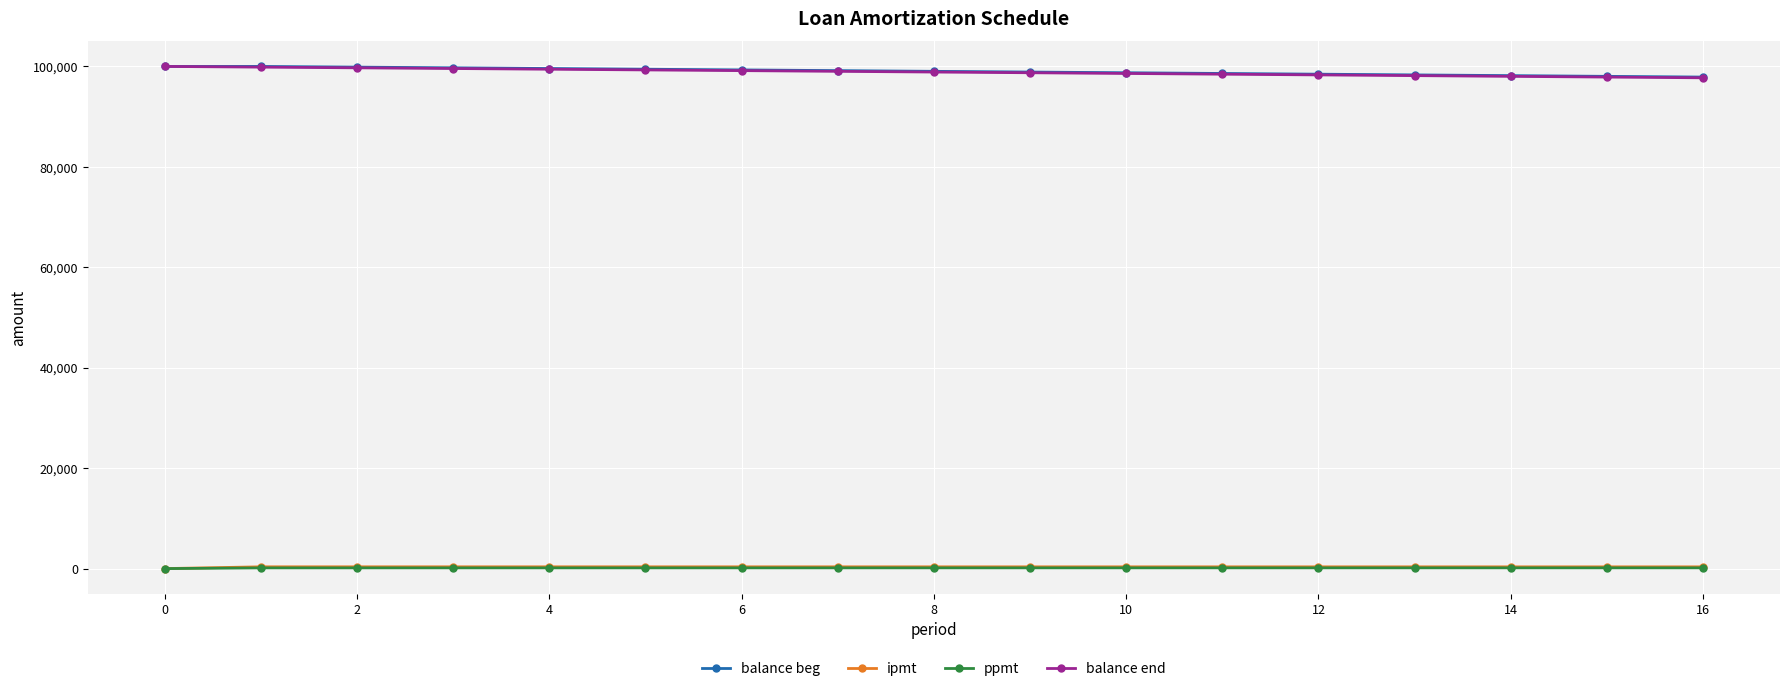

At how many categories does at least one series exceed 22214?

17